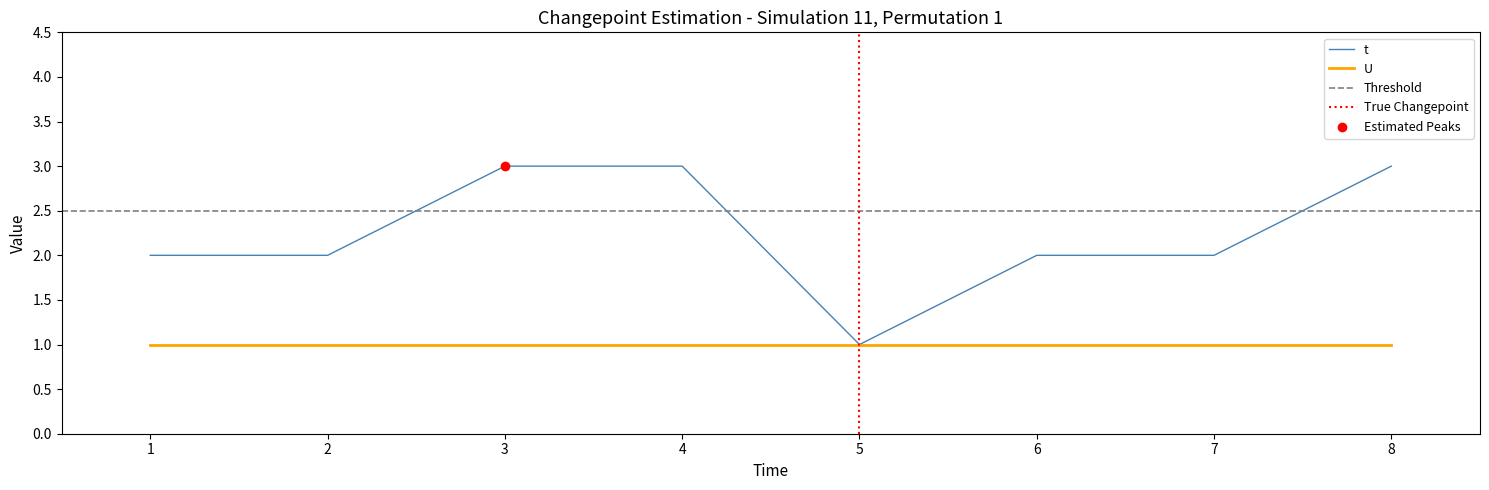

Which has a higher value, 1 or 5?

1